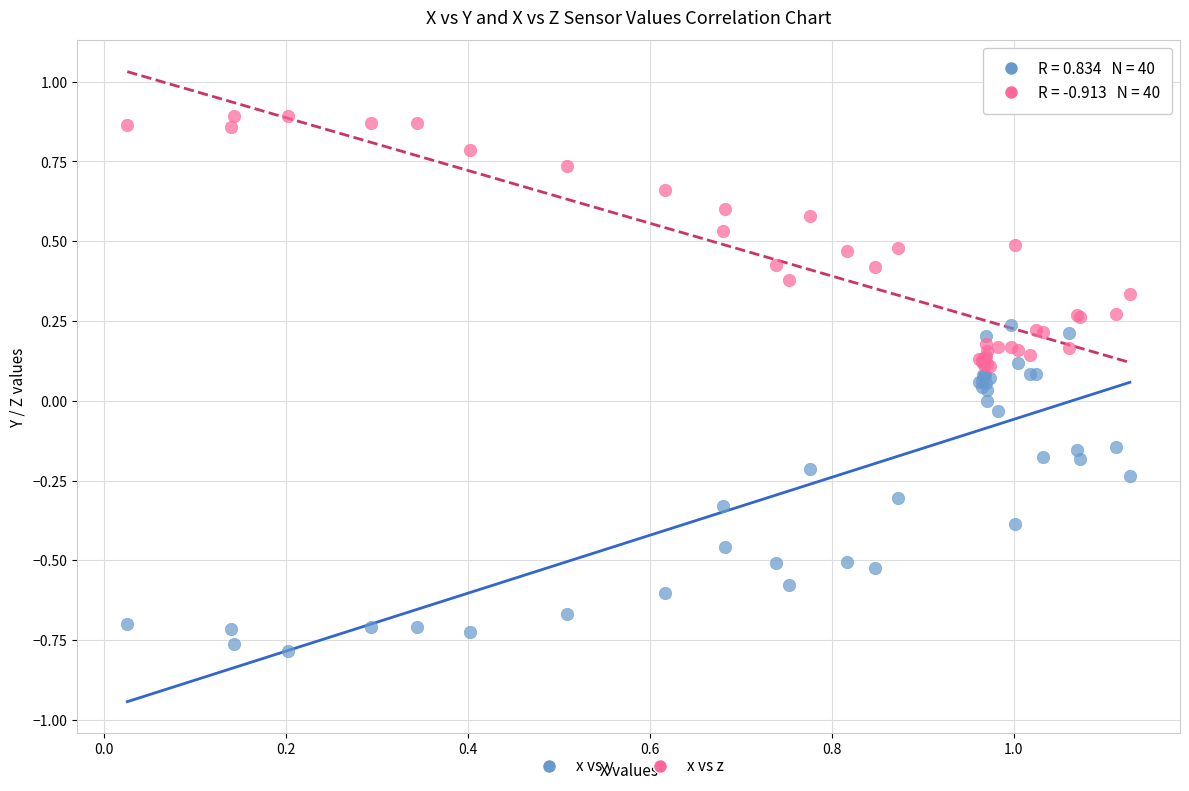

What are all the series names shown in the legend?

x vs y, x vs z